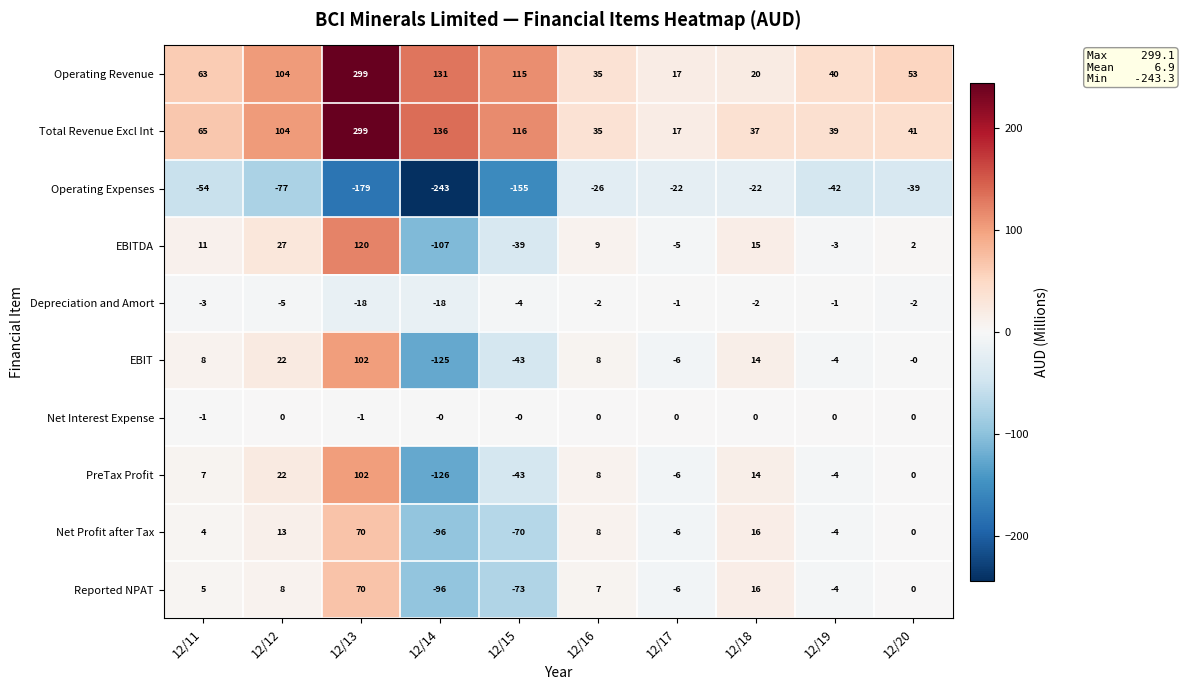

At how many categories does at least one series exceed 100?

4